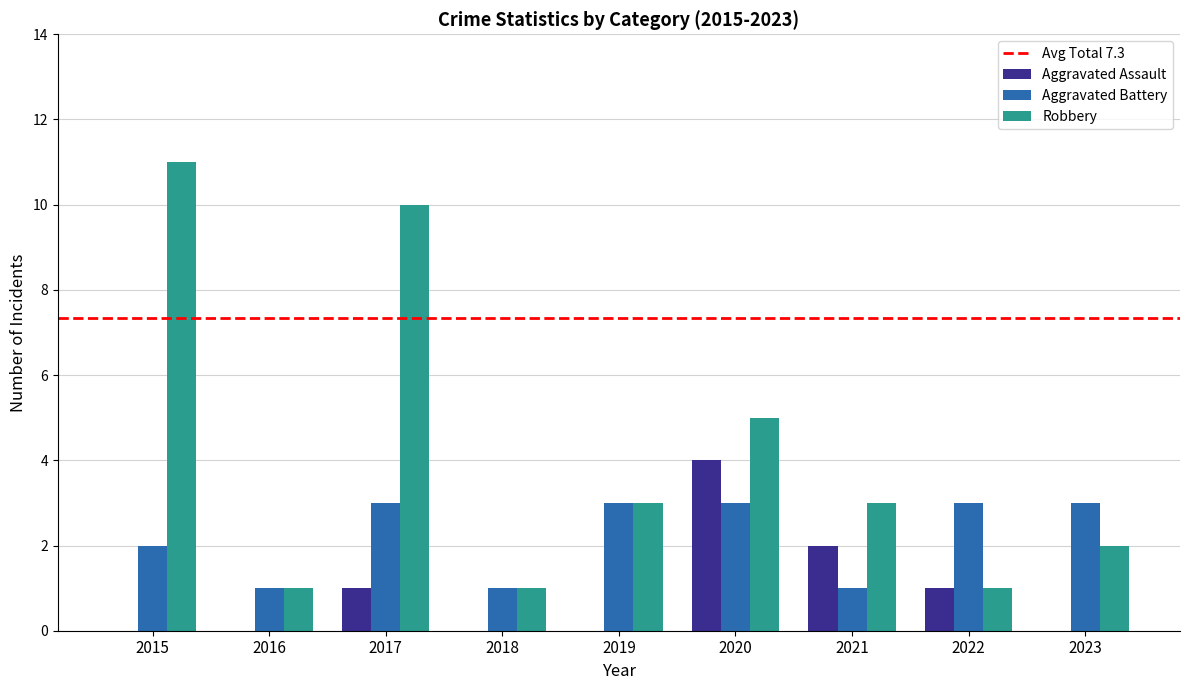

What is the sum of the Aggravated Battery values at 2016 and 2015?

3